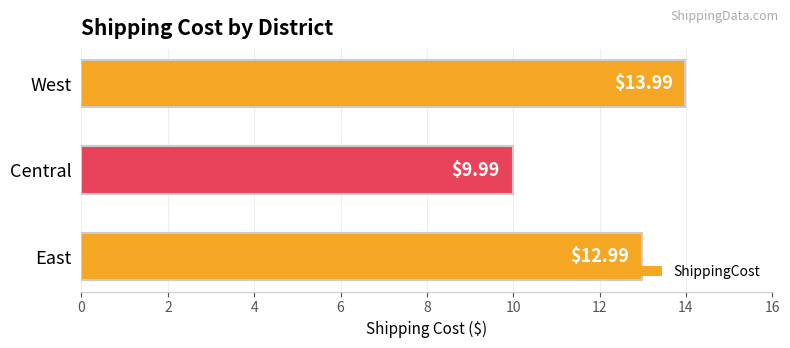

List the labels in order of value, largest first.

West, East, Central